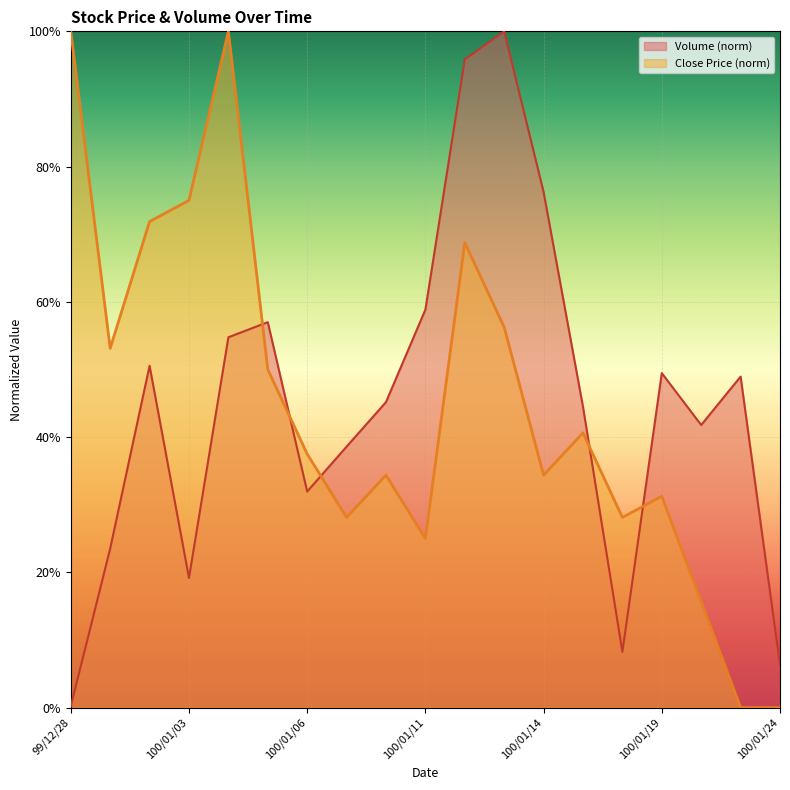

What is the label of the 13th point from the left?

100/01/14